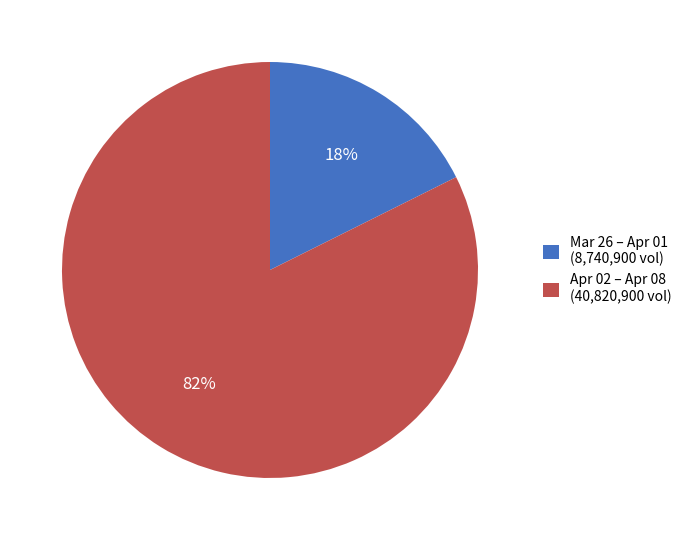

Do Apr 02 – Apr 08 (40,820,900 vol) and Mar 26 – Apr 01 (8,740,900 vol) together represent more than half of the pie?

Yes